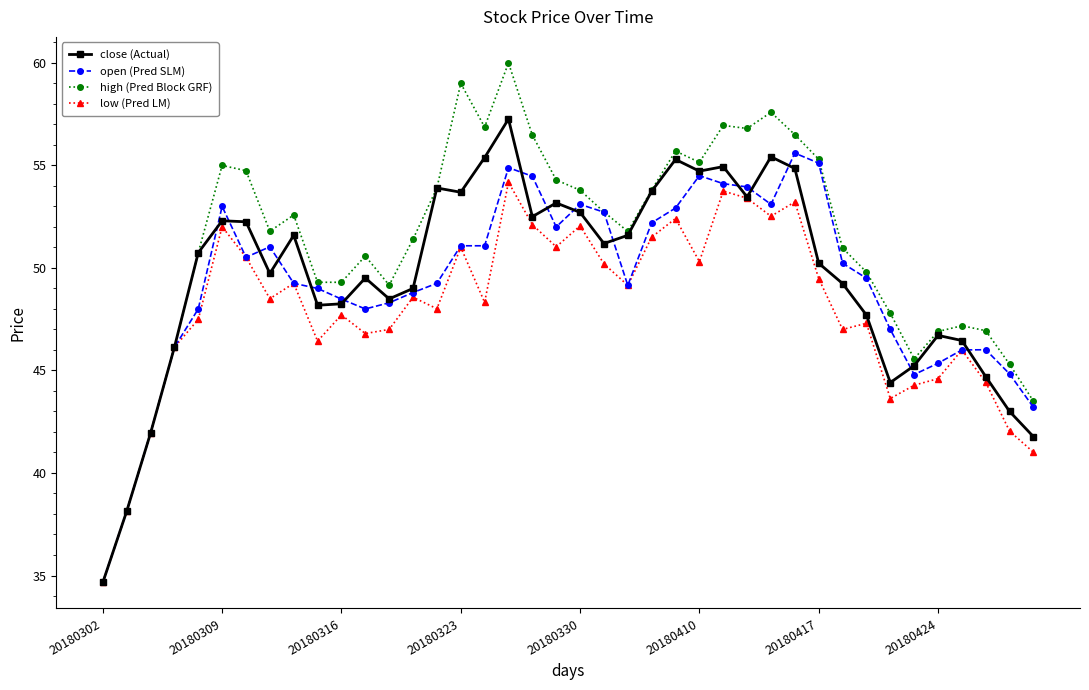

What is the lowest value of the low (Pred LM) series?

34.7